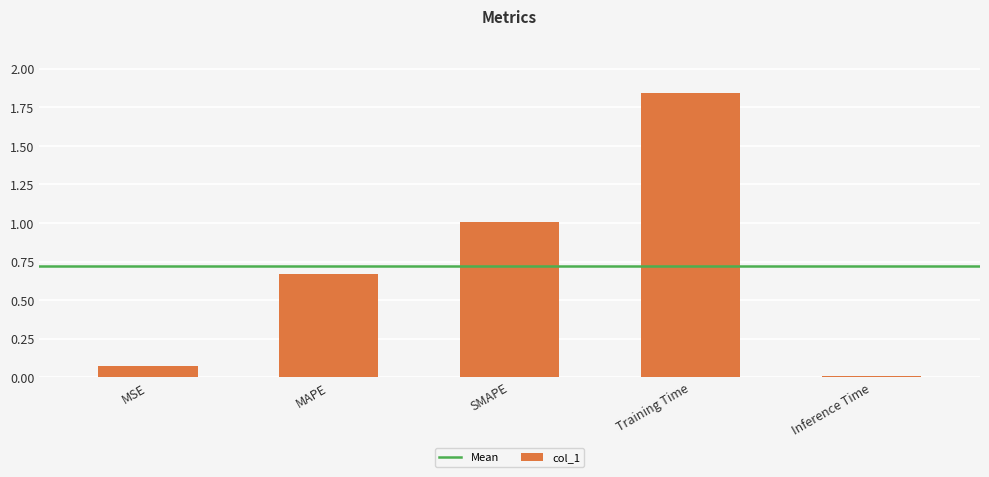

What is the change in value from SMAPE to Inference Time?

-1.0